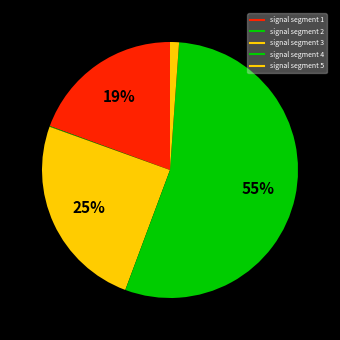

To the nearest percent, what is the difference between the largest and smallest slice percentages?

54%